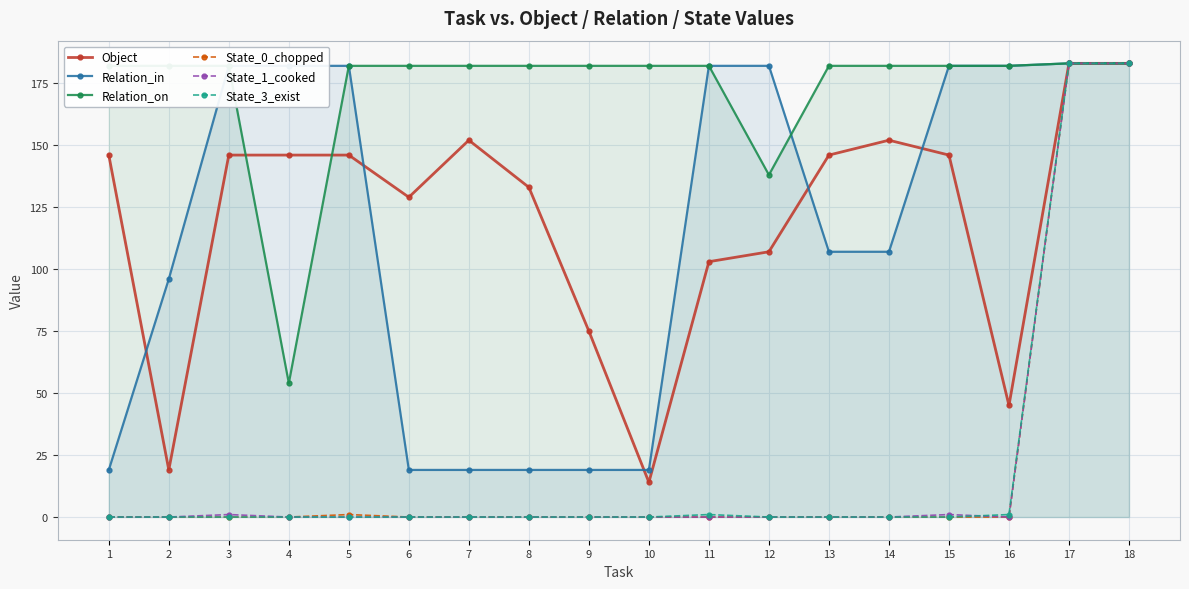

At which label does Relation_on first exceed 182?

17